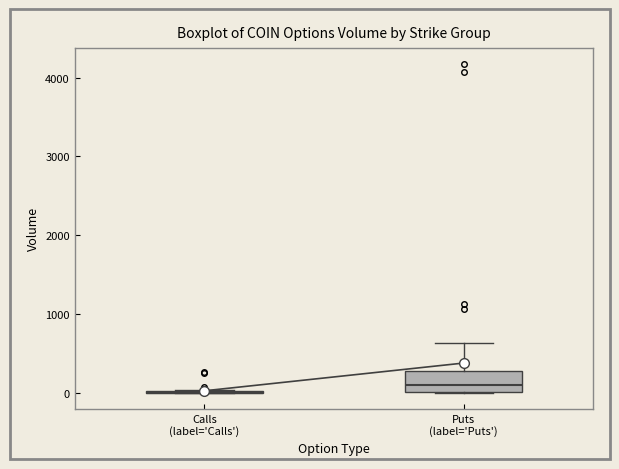

Which box is the tallest, from its lower edge to its upper edge?

Puts (label='Puts')